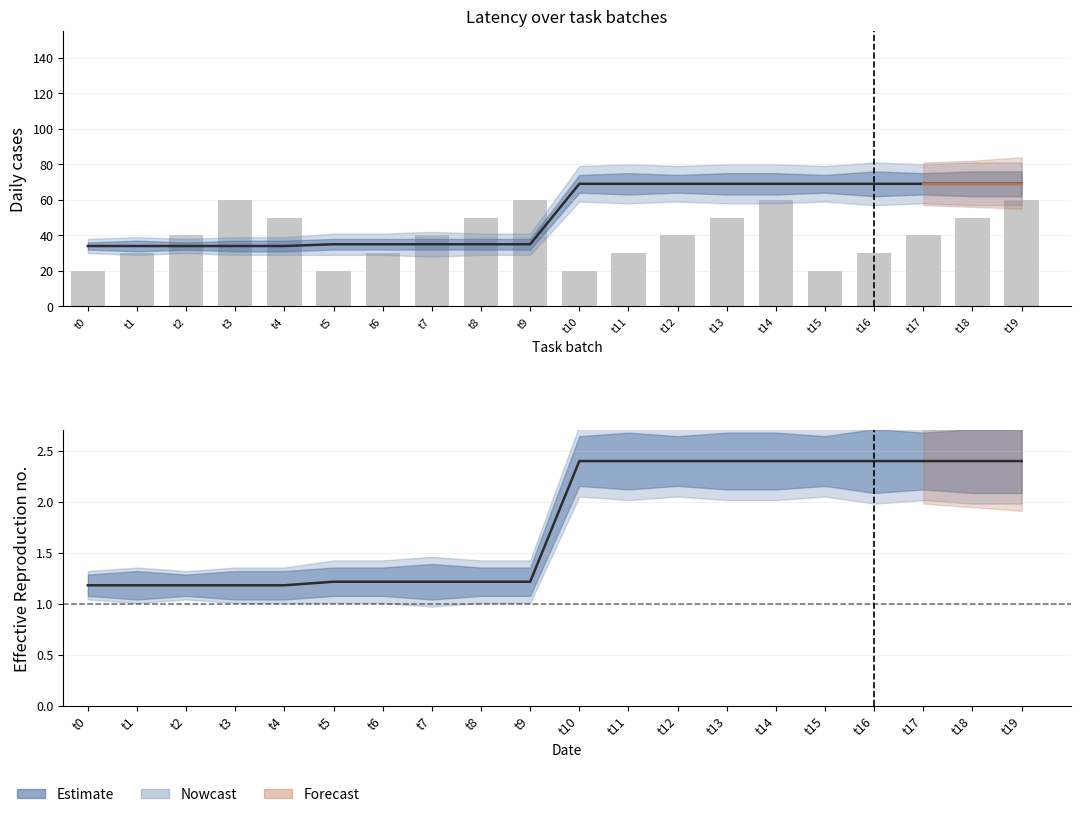

Where is Estimate line nearest to the value 1?

t0